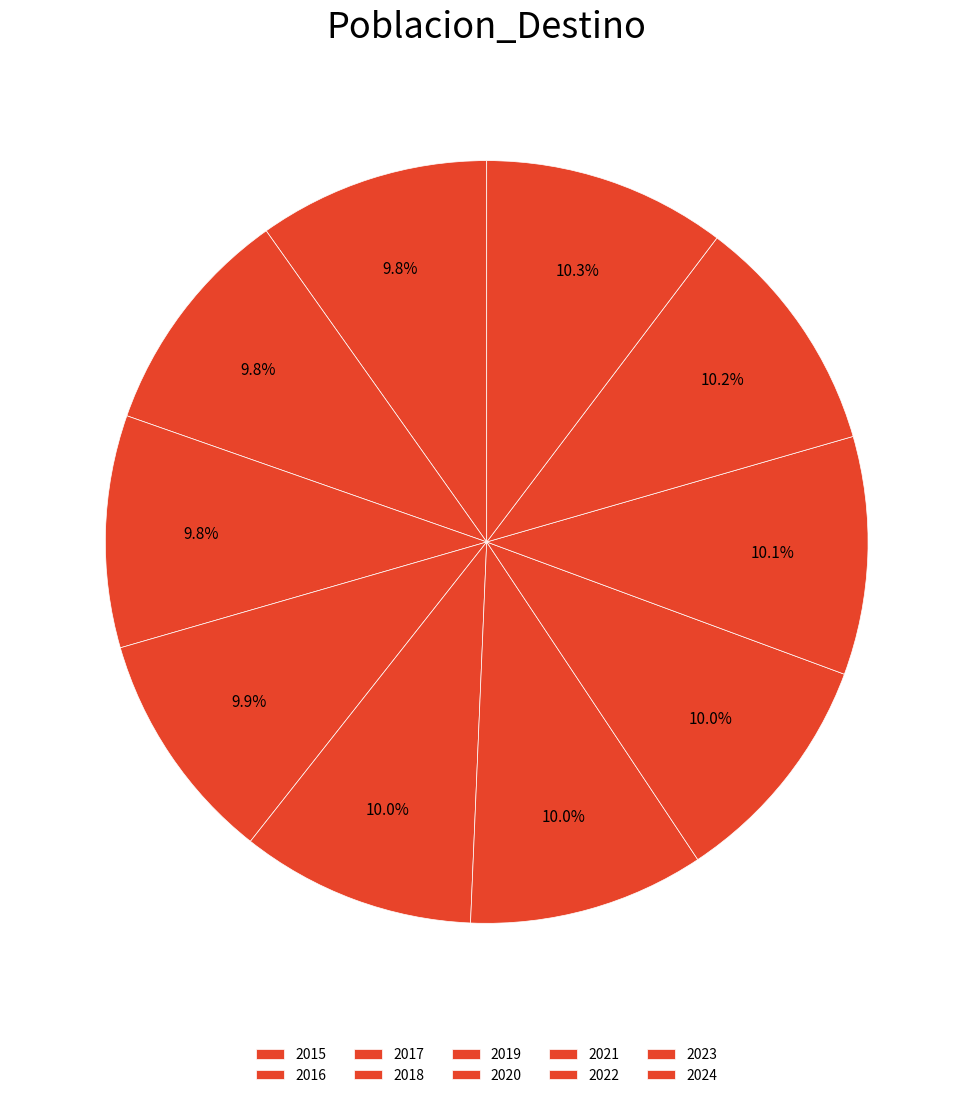

Count the number of slices in the pie.

10